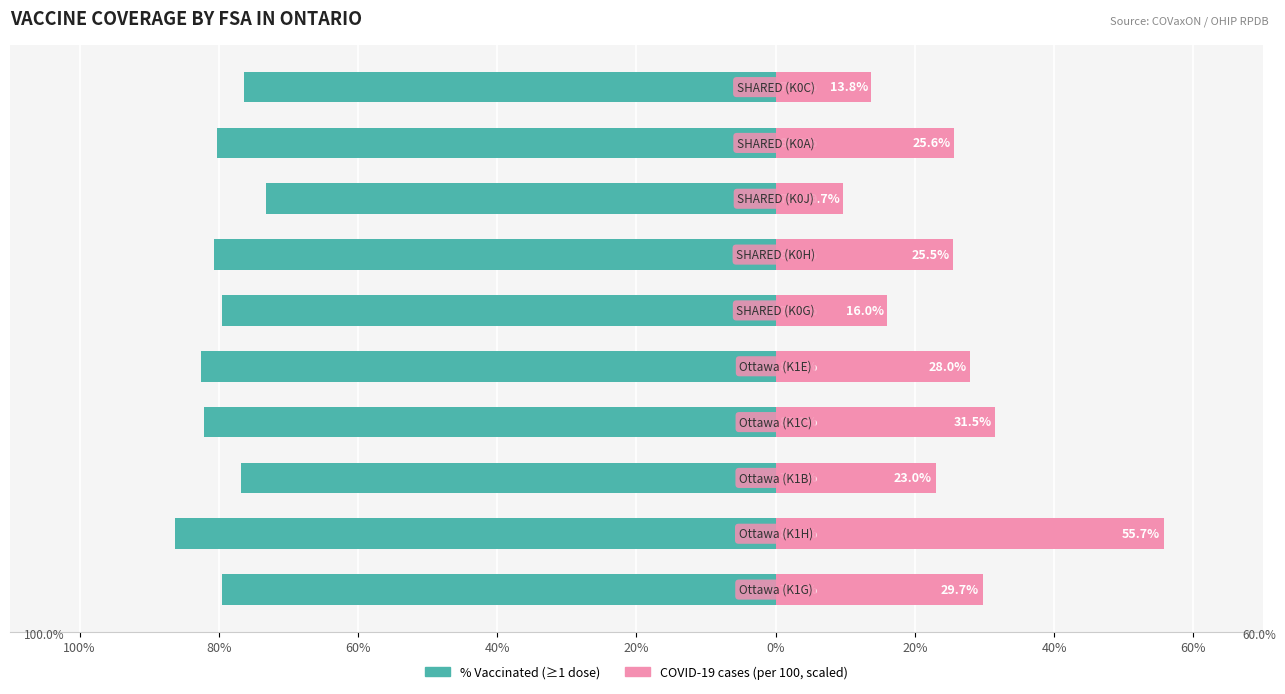

Count the number of data series in this chart.

2